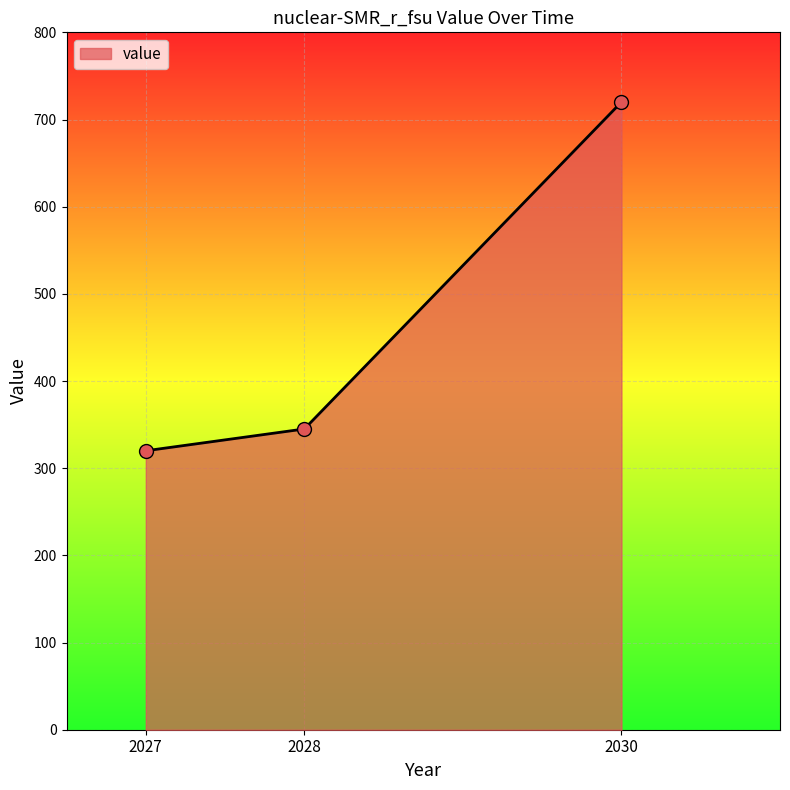

What is the change in value from 2027 to 2030?

+400